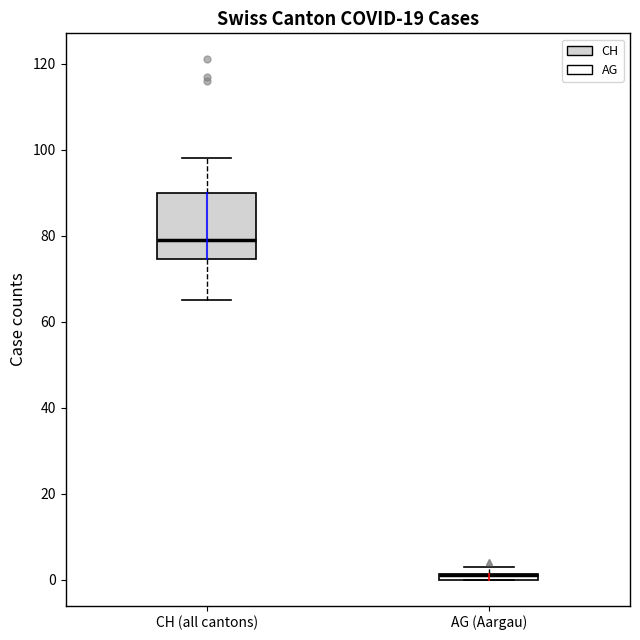

Where is the lower edge of the box for AG (Aargau) on the y-axis? The values are not printed on the chart, so give them approximately, as read against the axis.

0